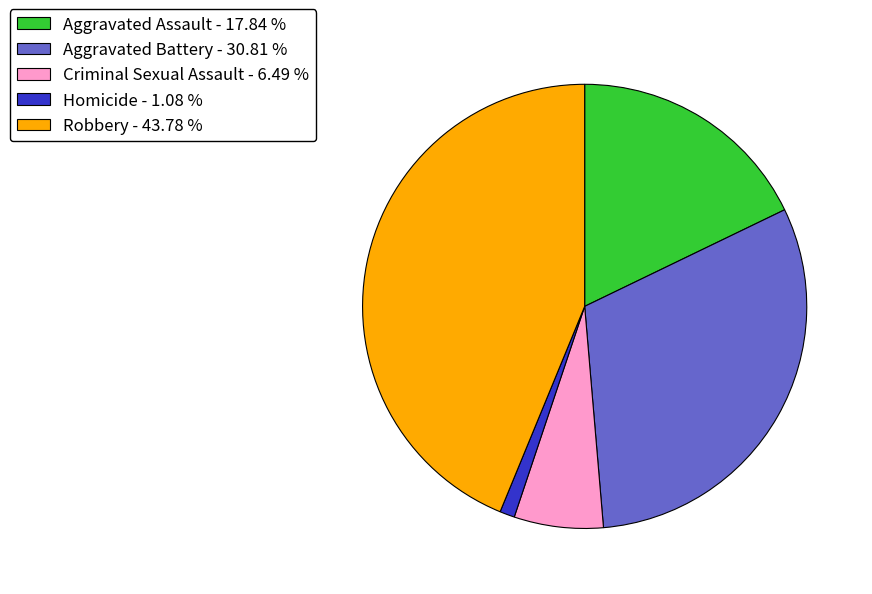

Approximately how many times larger is the value at Aggravated Battery - 30.81 % compared to Homicide - 1.08 %?

28.5